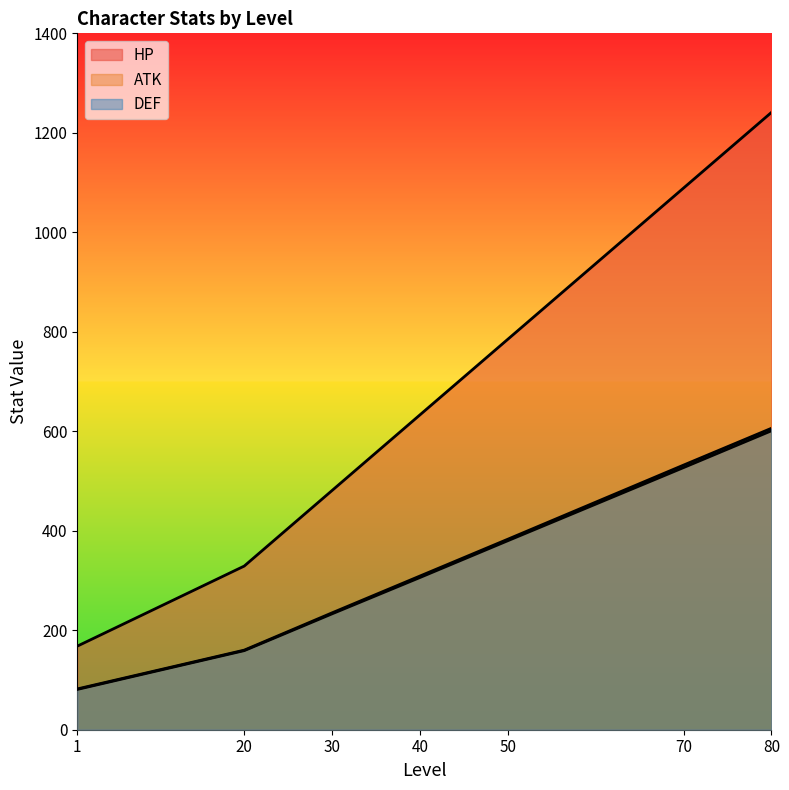

What is the sum of all DEF values?

2307